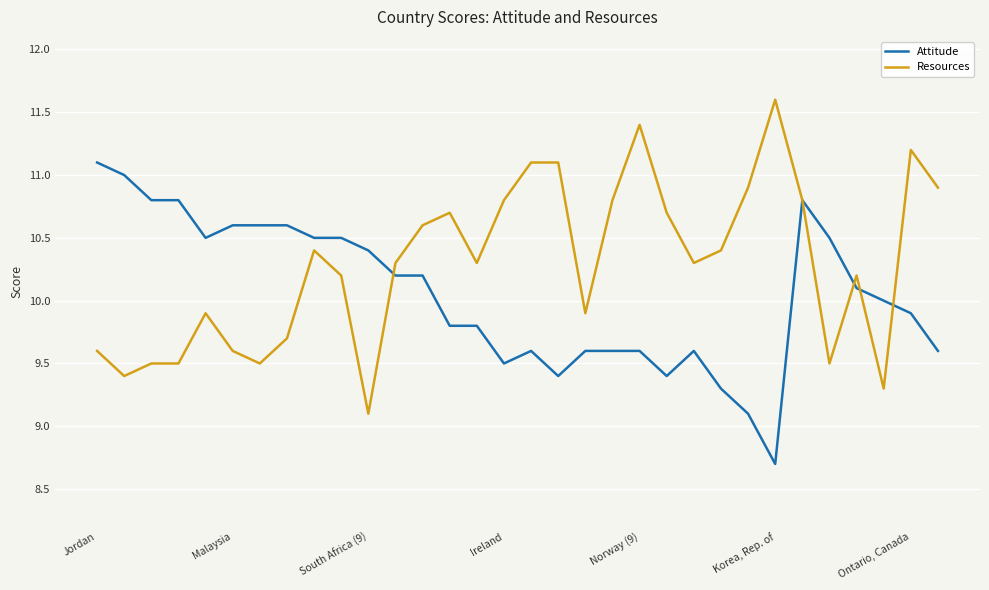

Which series has the largest total across all categories?

Resources